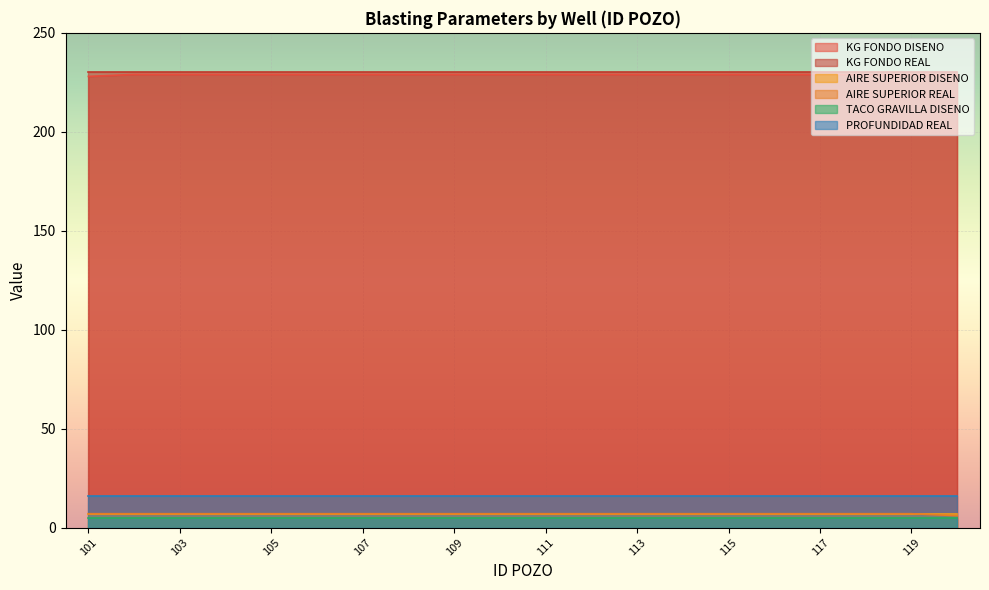

True or false: AIRE SUPERIOR DISENO and KG FONDO DISENO cross at least once.

False